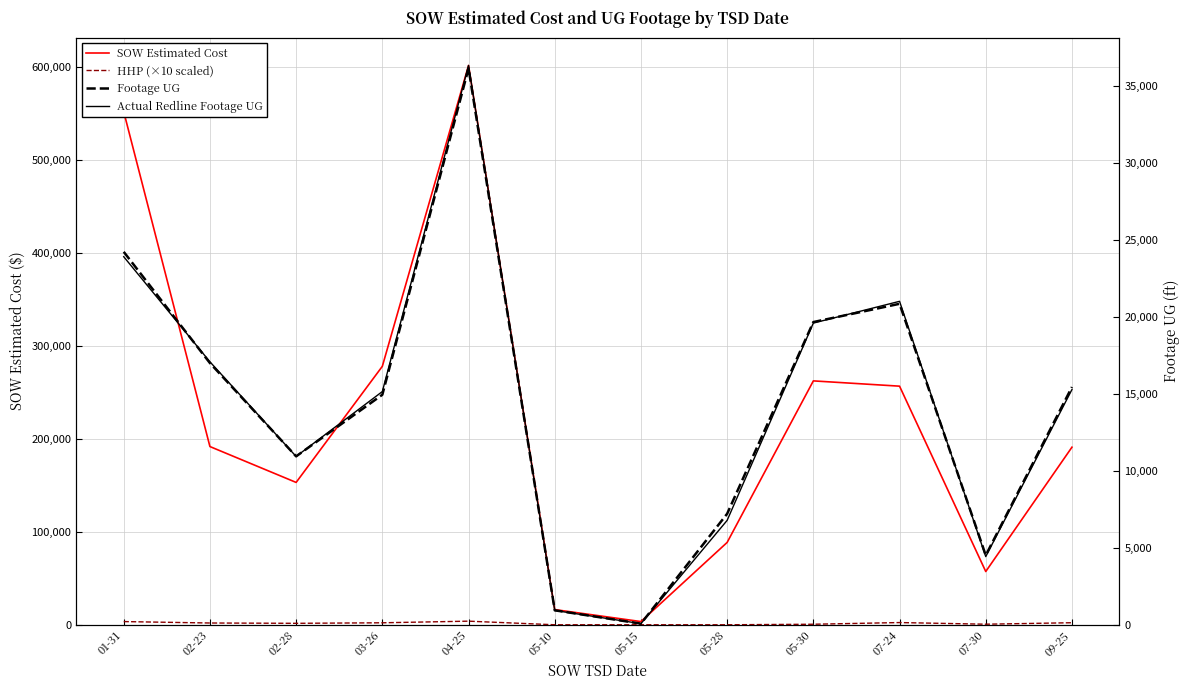

How many data points in SOW Estimated Cost are above 191545?

6